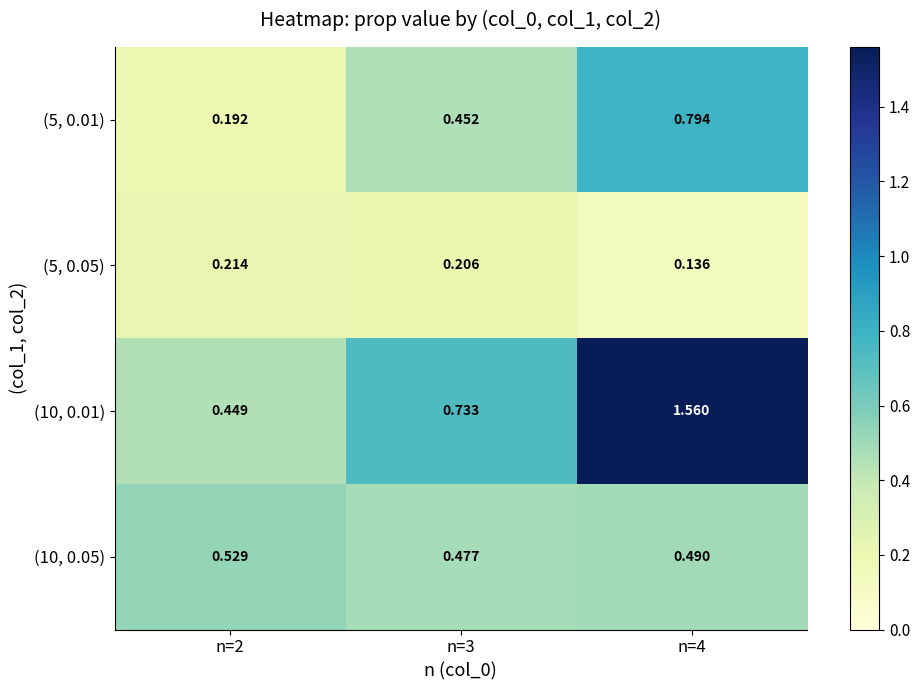

Reading left to right, what are all the values shown in this chart?

(5, 0.01): n=2=0.2	n=3=0.5	n=4=0.8
(5, 0.05): n=2=0.2	n=3=0.2	n=4=0.1
(10, 0.01): n=2=0.4	n=3=0.7	n=4=1.6
(10, 0.05): n=2=0.5	n=3=0.5	n=4=0.5